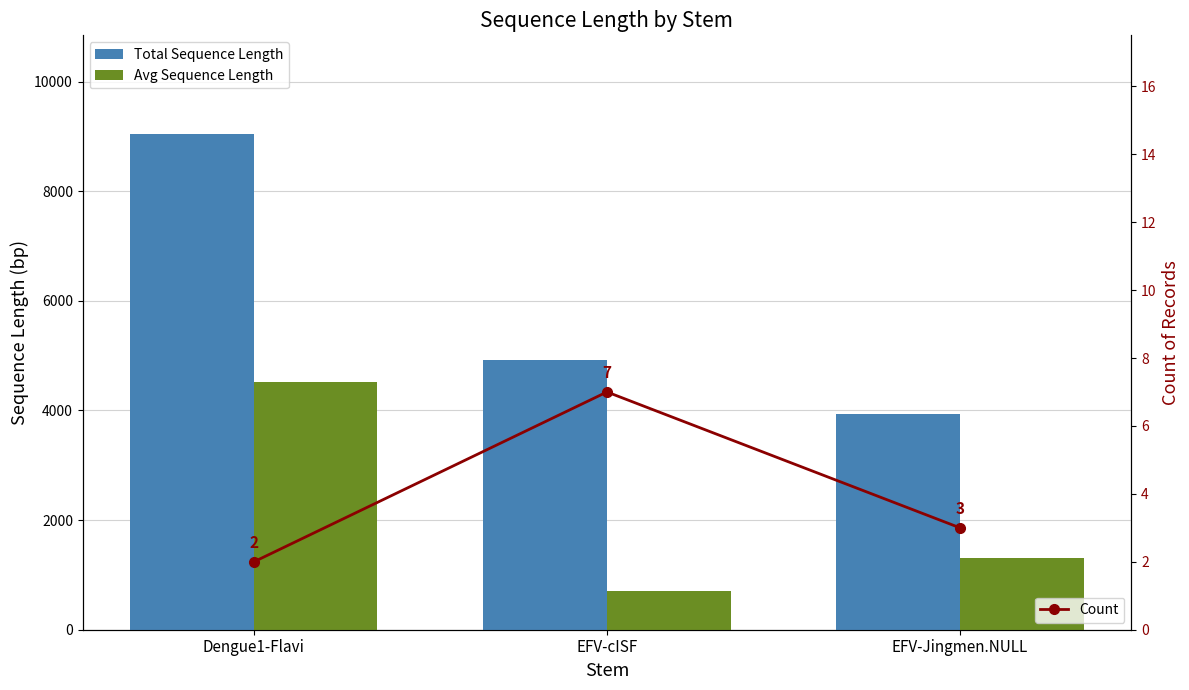

Between Dengue1-Flavi and EFV-Jingmen.NULL, which series saw the biggest shift?

Total Sequence Length